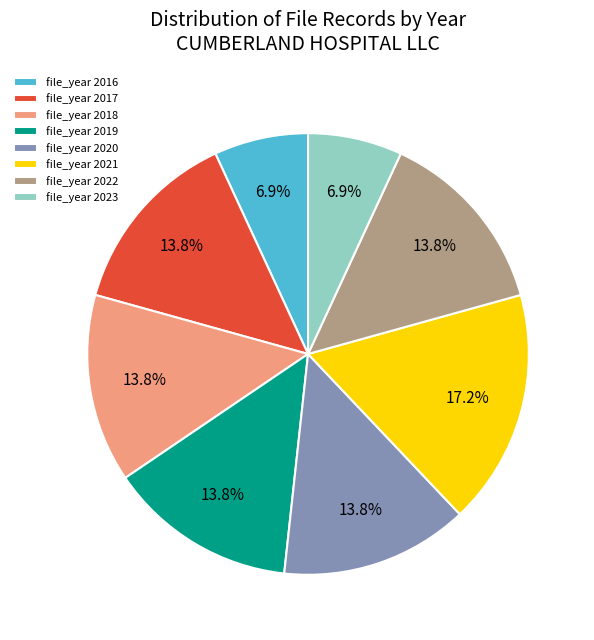

Is there a majority slice in this chart?

No